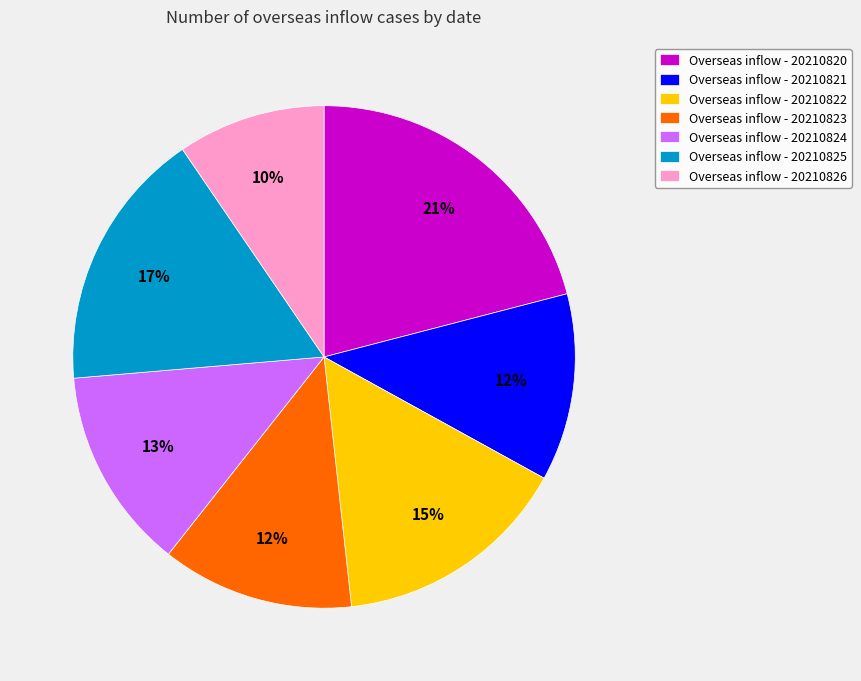

To the nearest percent, what is the combined percentage of Overseas inflow - 20210821 and Overseas inflow - 20210826?

22%